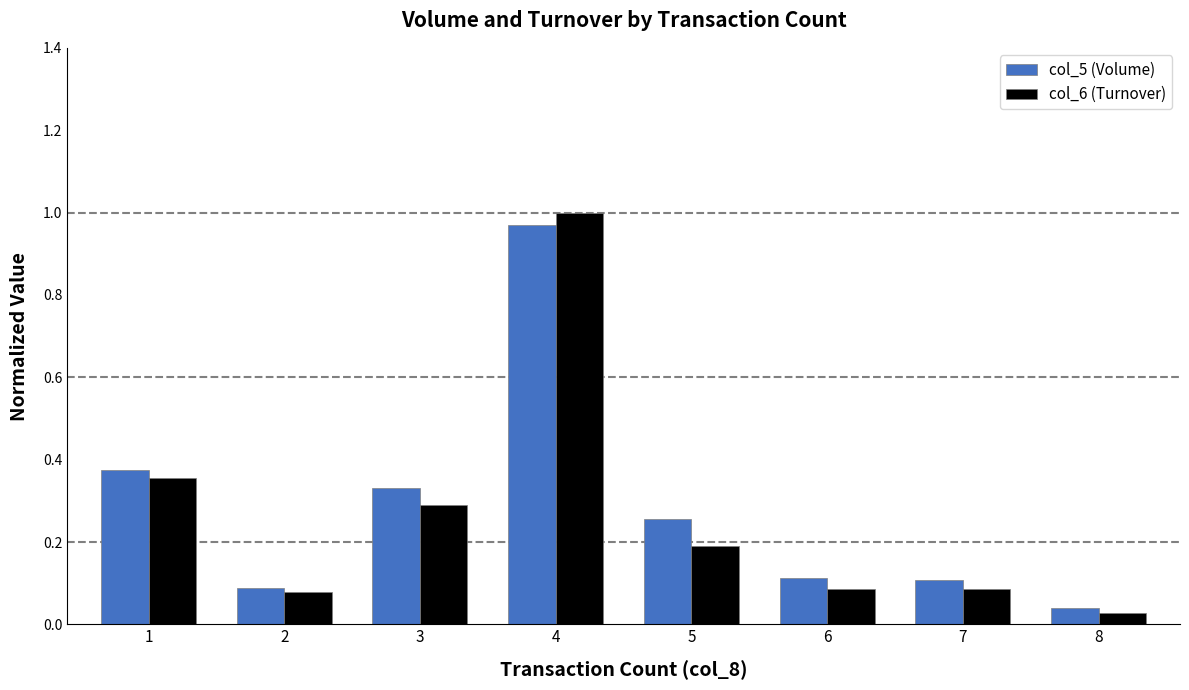

At 1, list the series in order from largest to smallest.

col_5 (Volume), col_6 (Turnover)